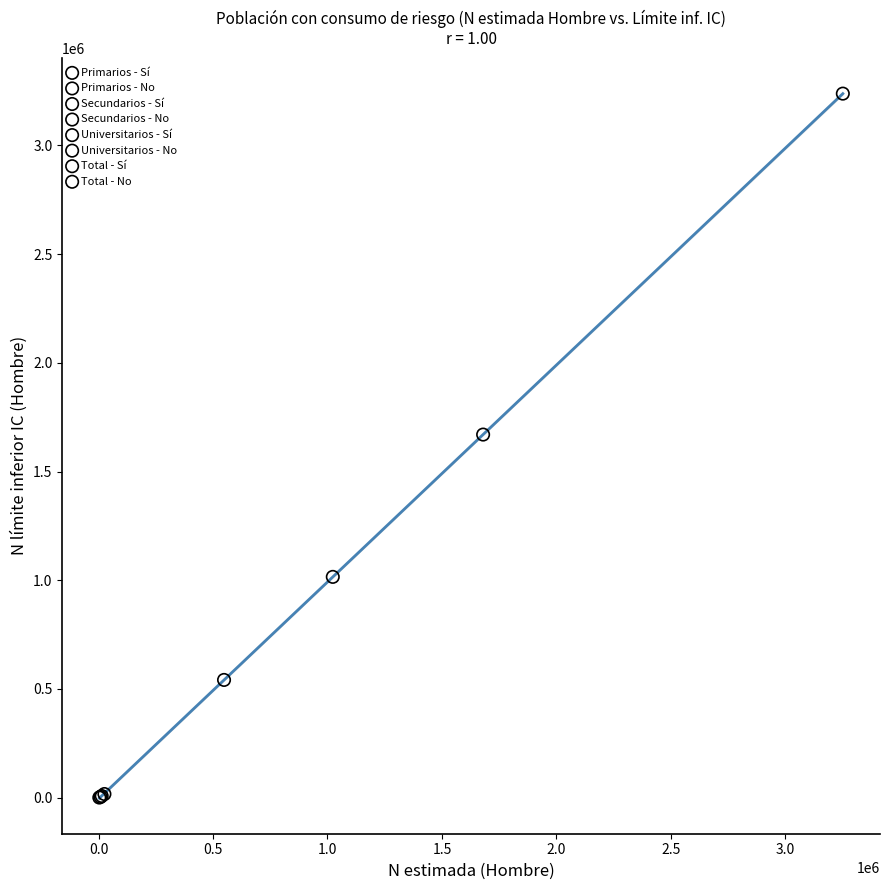

What are all the series names shown in the legend?

Primarios - Sí, Primarios - No, Secundarios - Sí, Secundarios - No, Universitarios - Sí, Universitarios - No, Total - Sí, Total - No